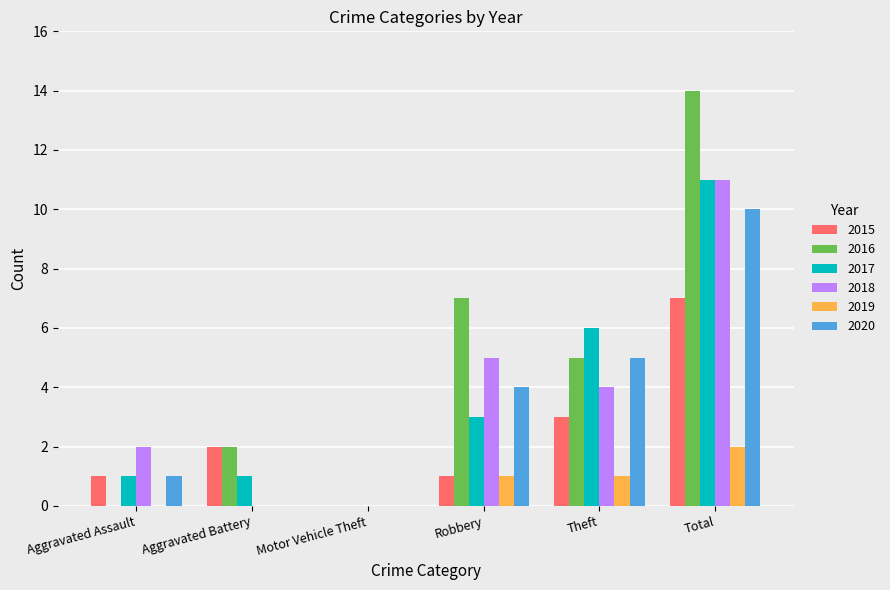

What is the sum of all 2015 values?

14